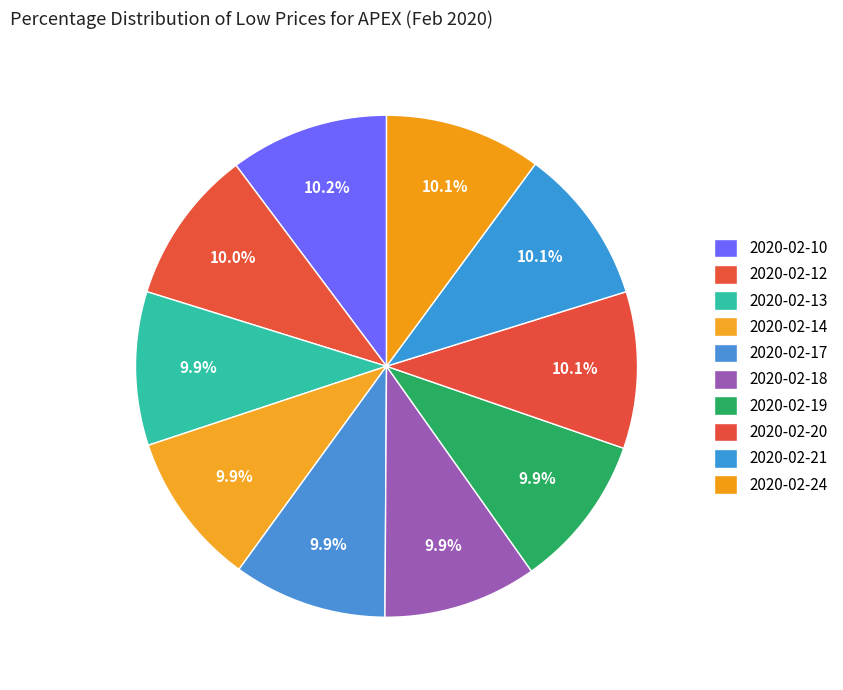

Count the number of slices in the pie.

10